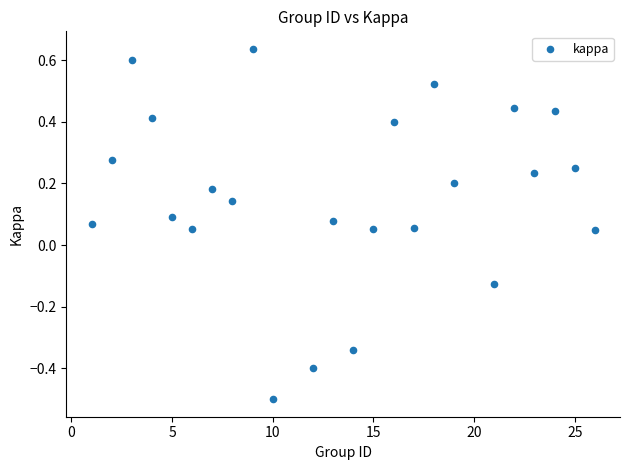

What is the range of Y values (max minus min)?

1.1